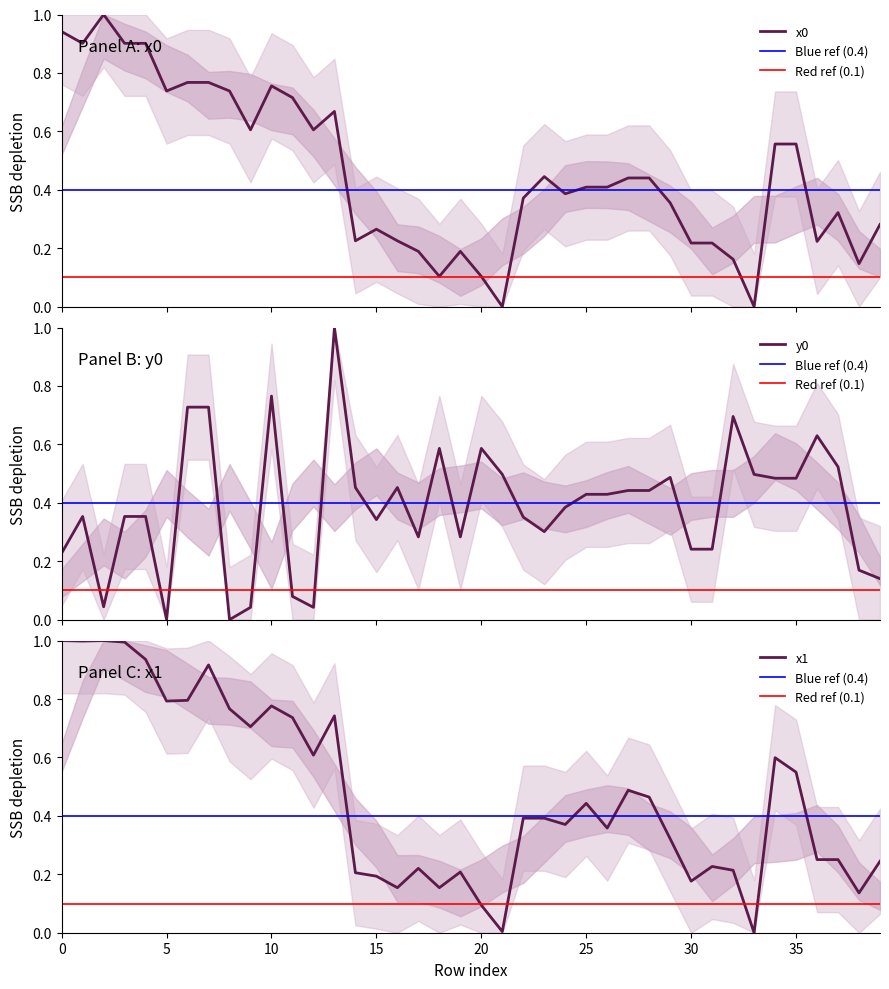

What is the difference between the highest and lowest values at 18?

0.5